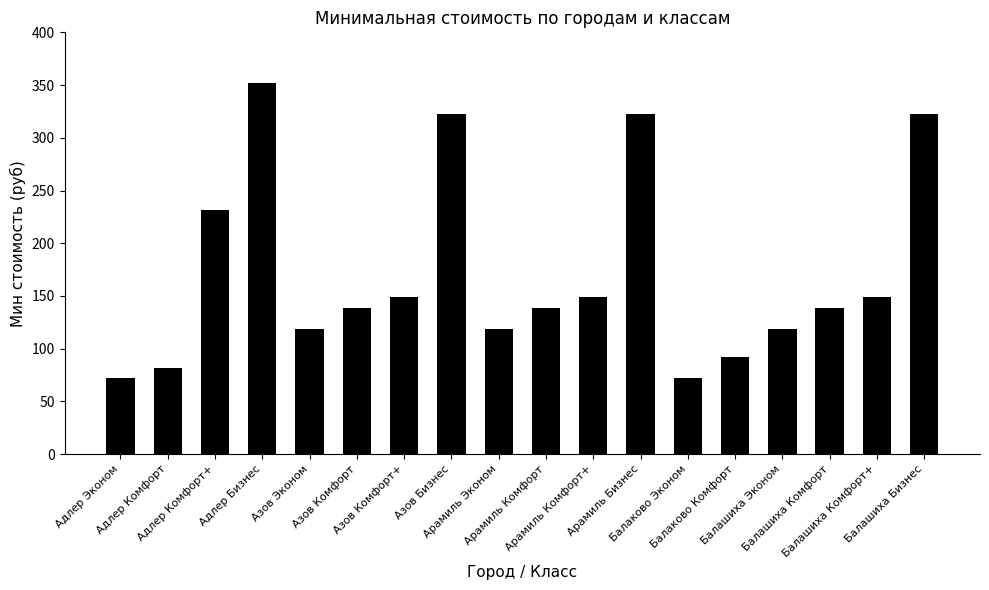

What is the label of the 12th bar from the right?

Азов Комфорт+